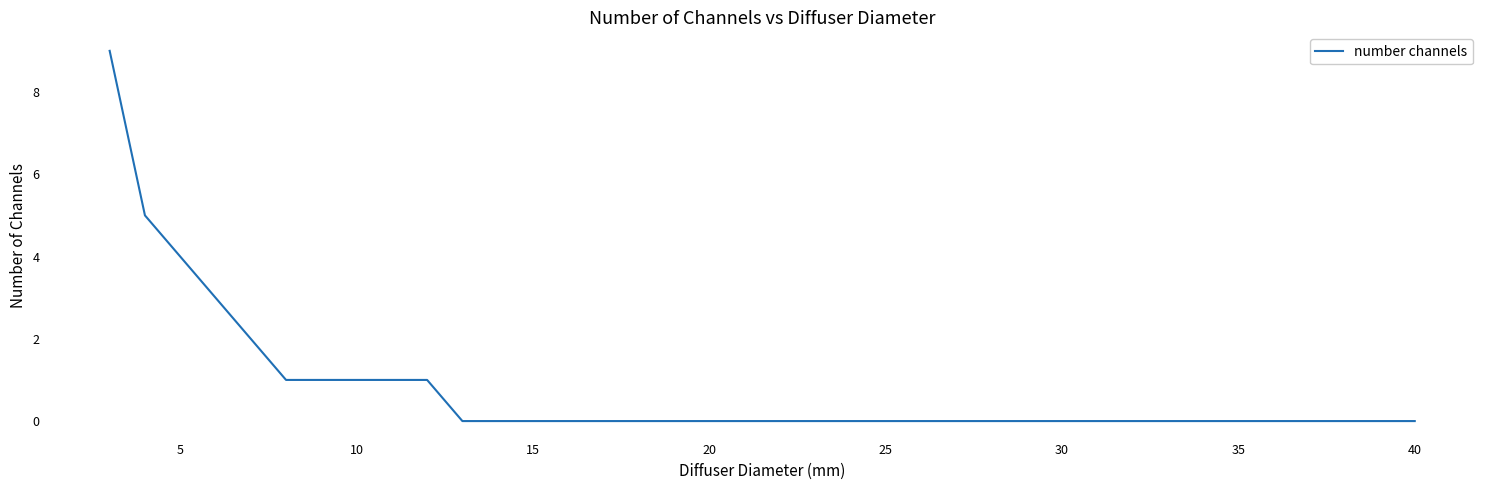

What is the maximum value shown in the chart?

9